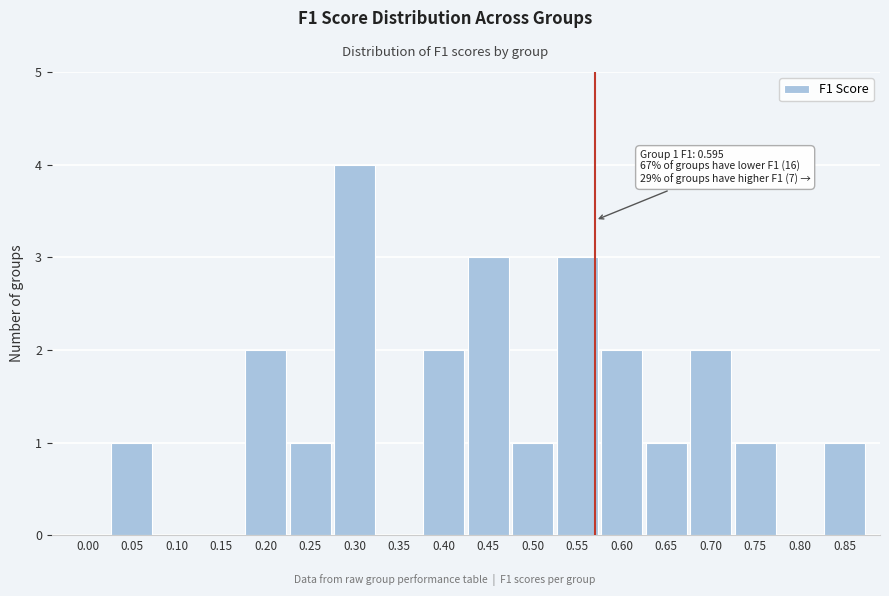

Reading left to right, what are all the values shown in this chart?

0.00=0	0.05=1	0.10=0	0.15=0	0.20=2	0.25=1	0.30=4	0.35=0	0.40=2	0.45=3	0.50=1	0.55=3	0.60=2	0.65=1	0.70=2	0.75=1	0.80=0	0.85=1